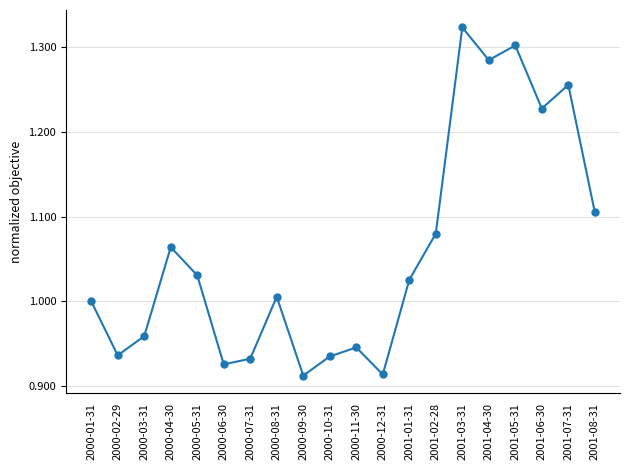

What position from the left is 2001-05-31?

17